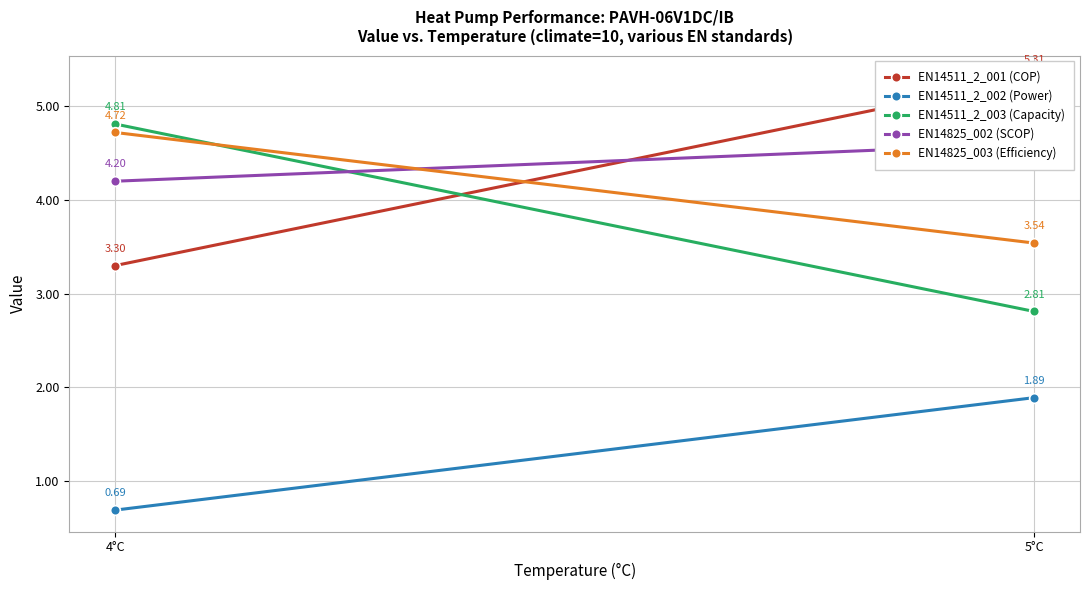

What is the total value across all series at 5°C?

18.1